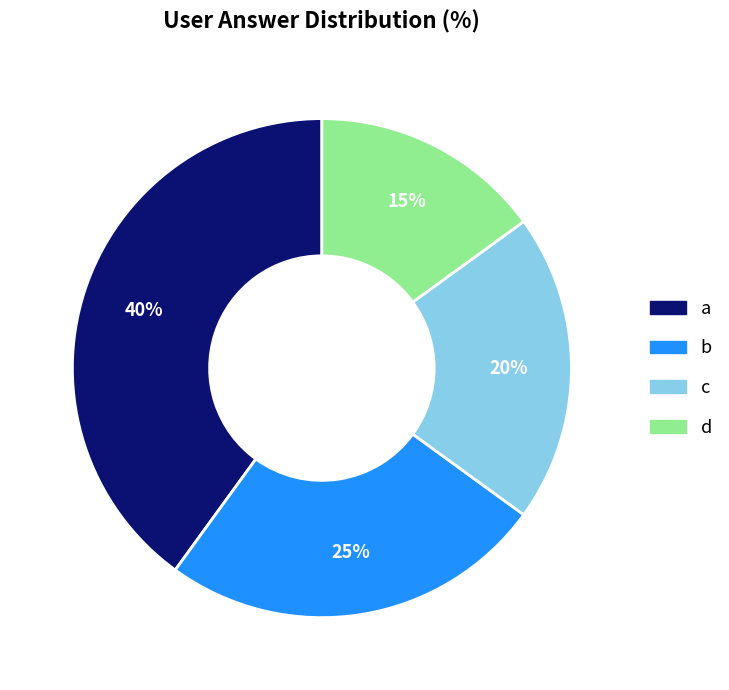

Rank the categories by value from highest to lowest.

a, b, c, d